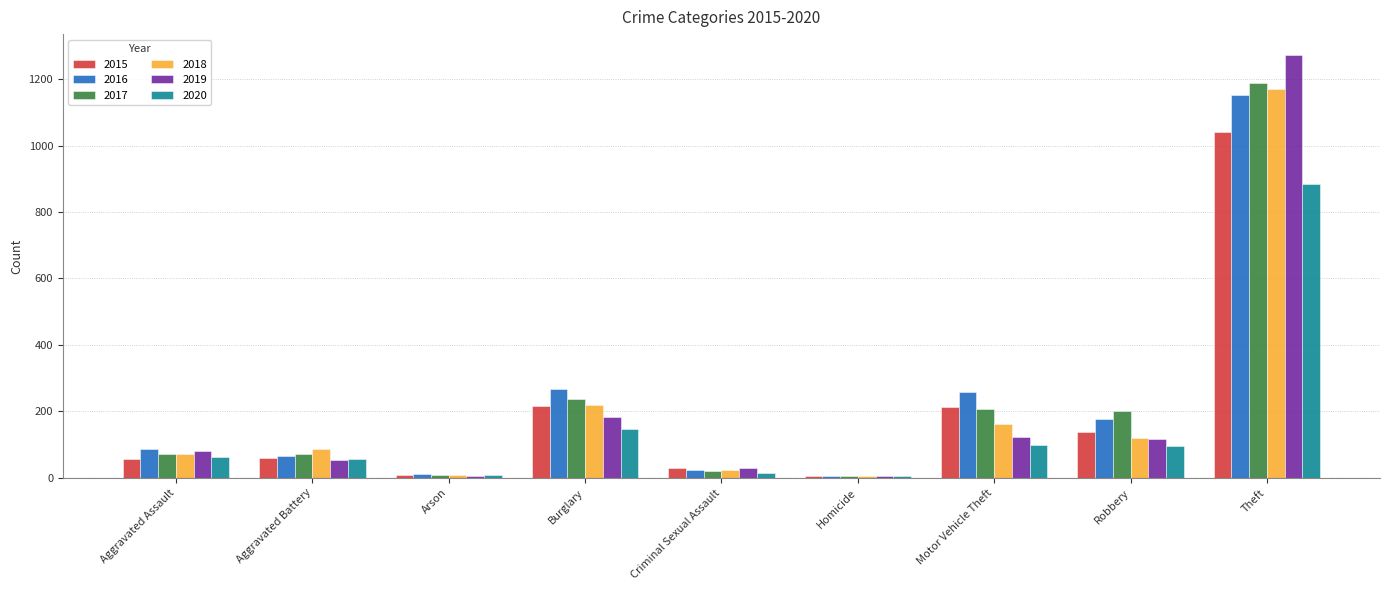

The value of 2019 at Theft is 1929. True or false?

False